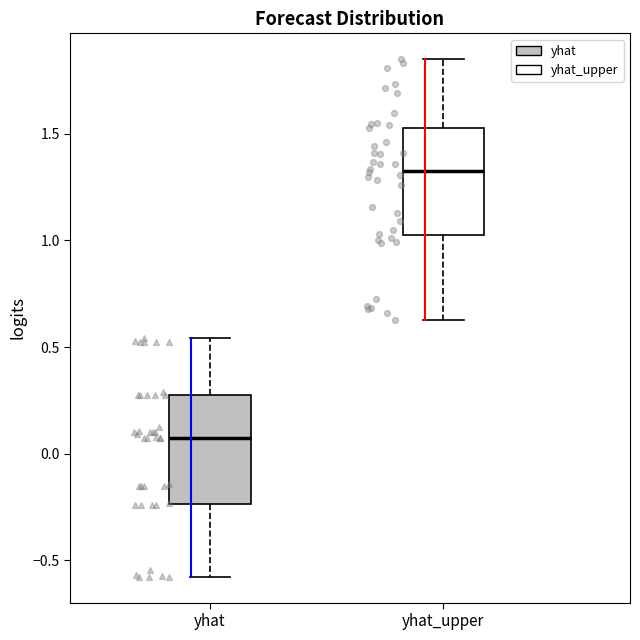

Which box's median line is the highest?

yhat_upper